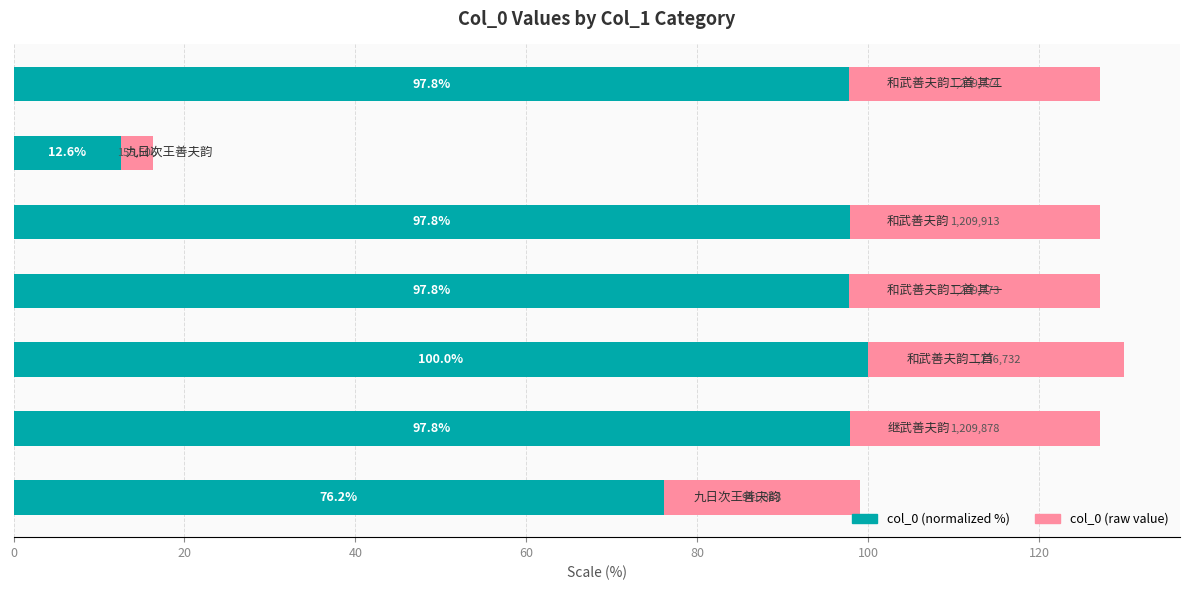

How many categories are shown in the chart?

7